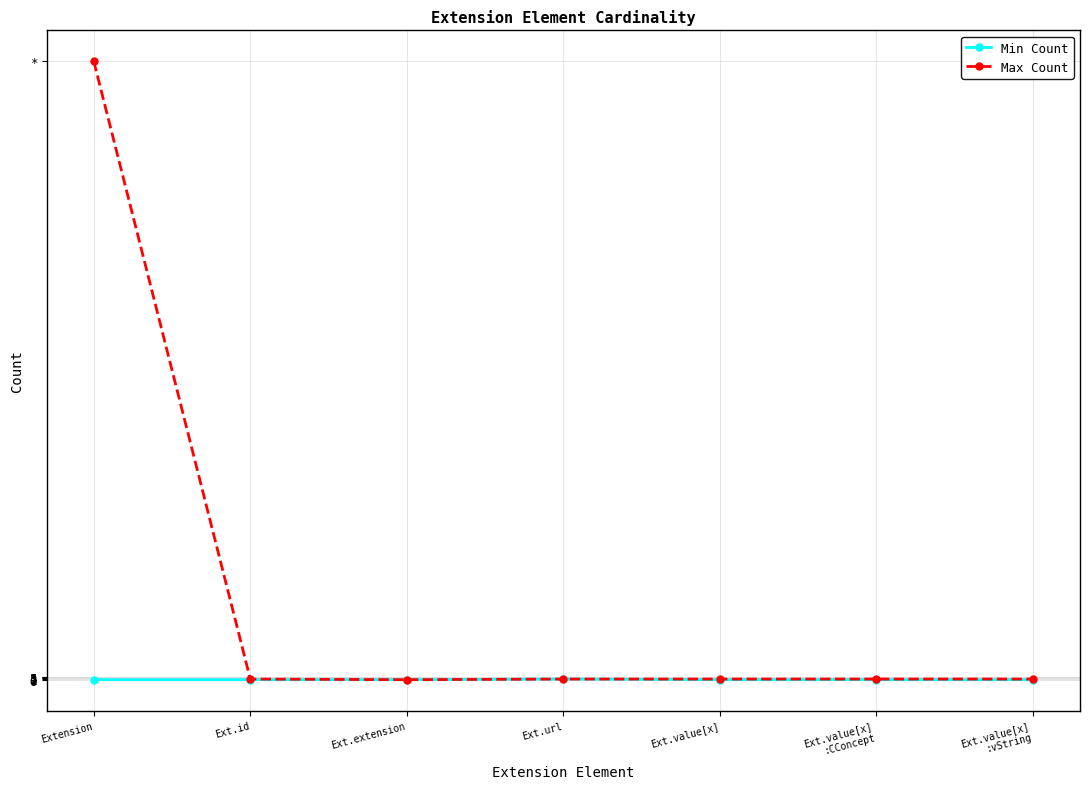

What is the value of the Max Count point at the 2nd from the left?

1